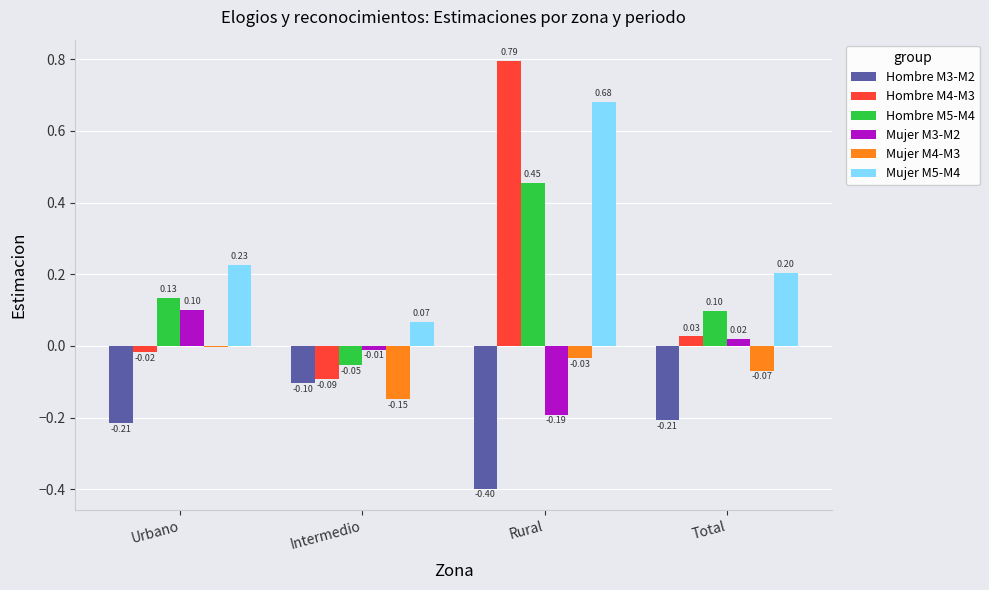

At which category is the sum across all series the highest?

Rural